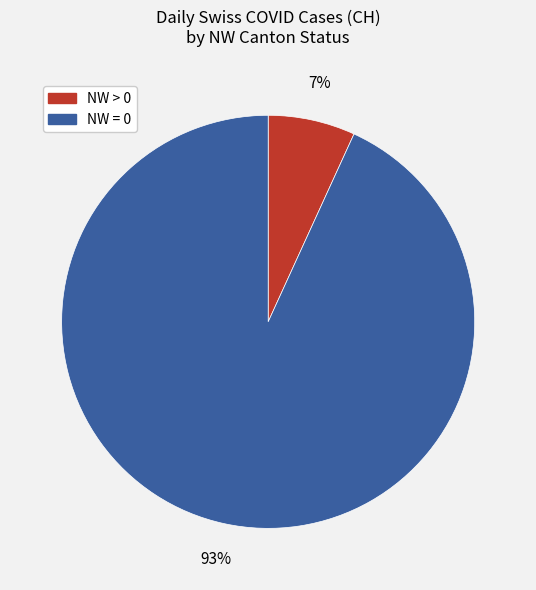

How many segments does this pie chart have?

2